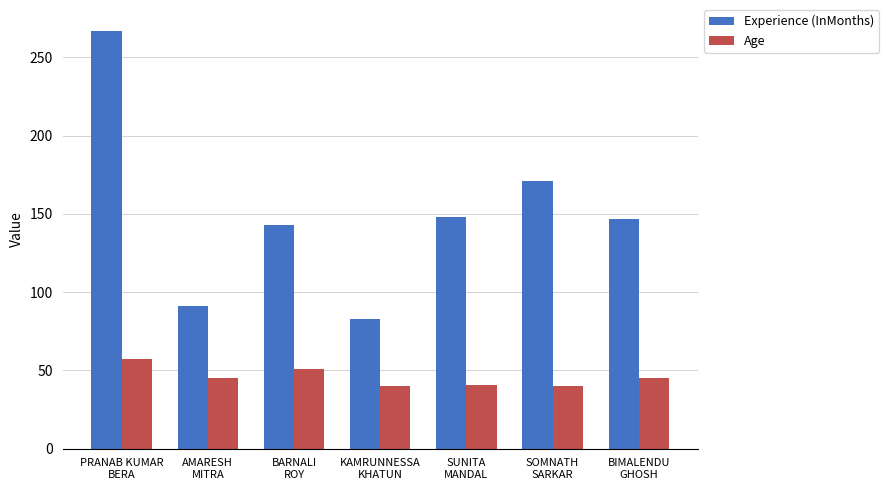

The Experience (InMonths) series shows 130 at PRANAB KUMAR
BERA. True or false?

False